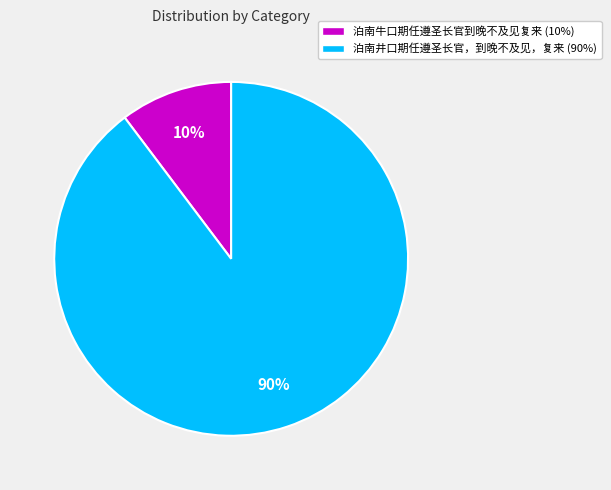

Is the sum of 泊南井口期任遵圣长官，到晚不及见，复来 and 泊南牛口期任遵圣长官到晚不及见复来 greater than half?

Yes